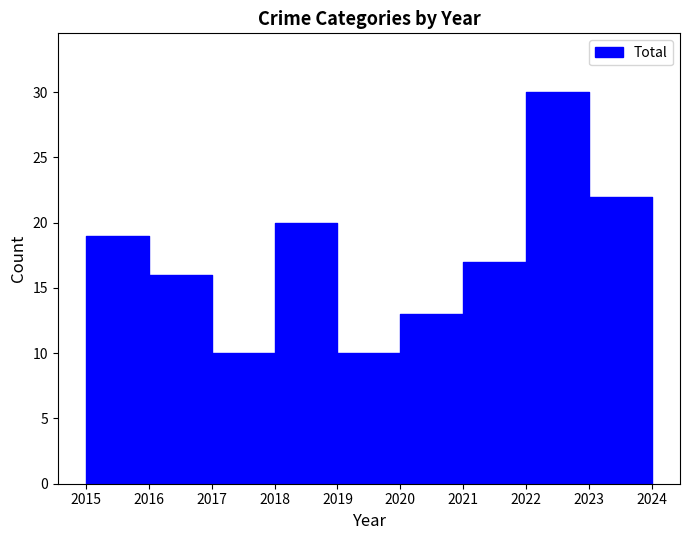

How many data points in Total are above 19?

3